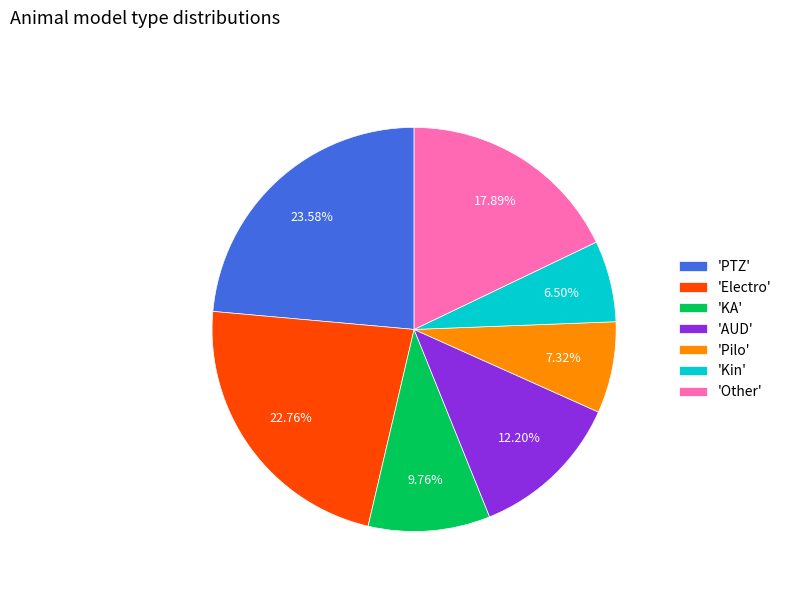

Do 'Other' and 'AUD' together represent more than half of the pie?

No